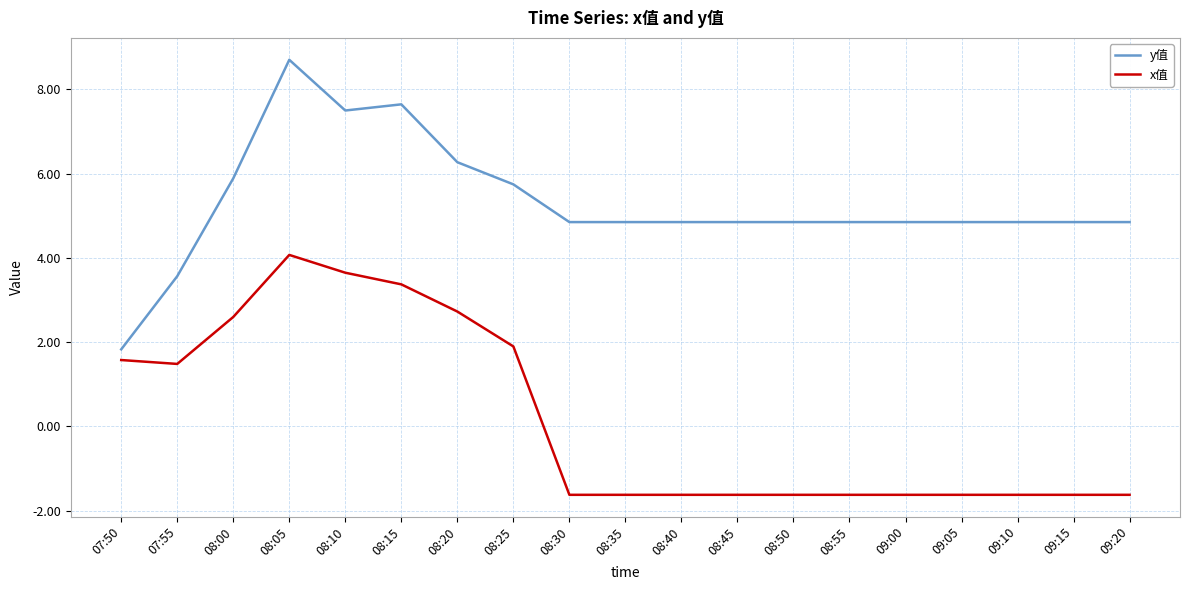

Rank the series by their average value, from lowest to highest.

x值, y值